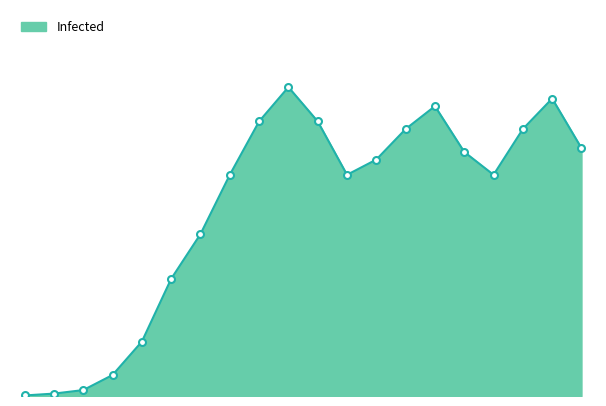

Reading left to right, extract all data points from this chart.

14	63	155	551	1427	3073	4246	5800	7200	8100	7200	5800	6200	7000	7600	6400	5800	7000	7800	6500